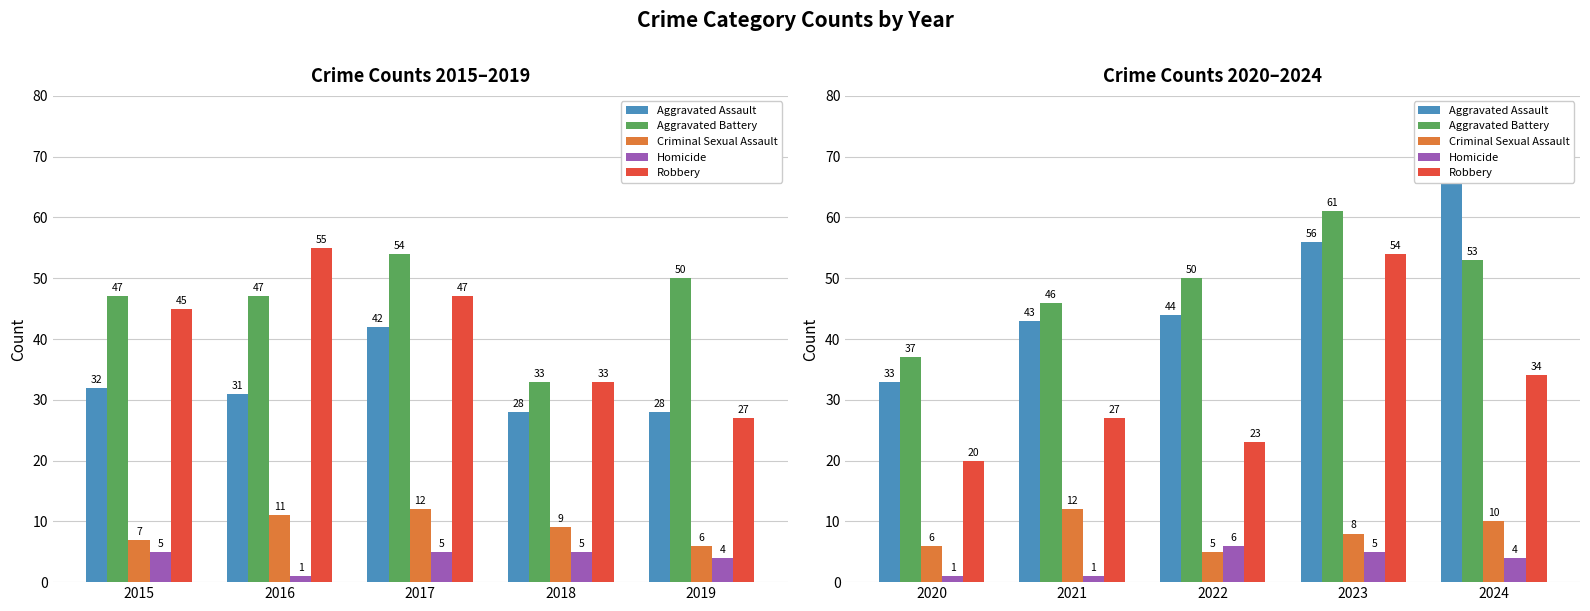

Which has a higher value, 2021 or 2022?

2022